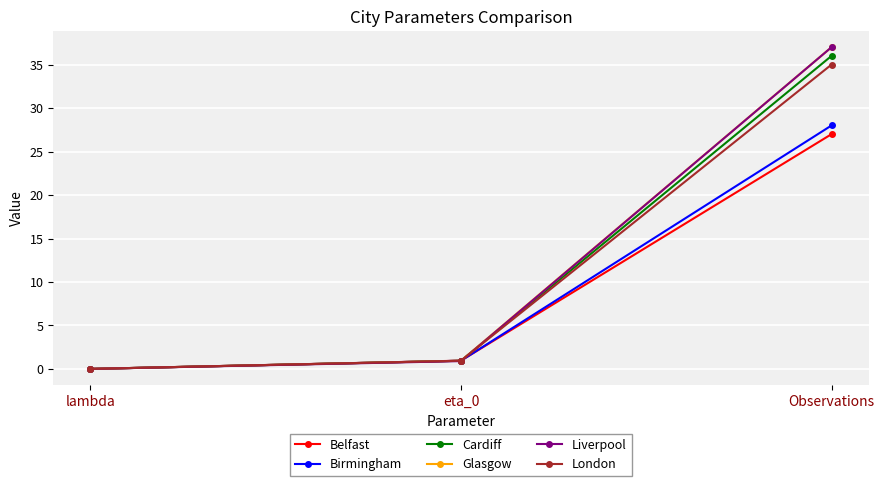

What is the label of the 3rd point from the right?

lambda